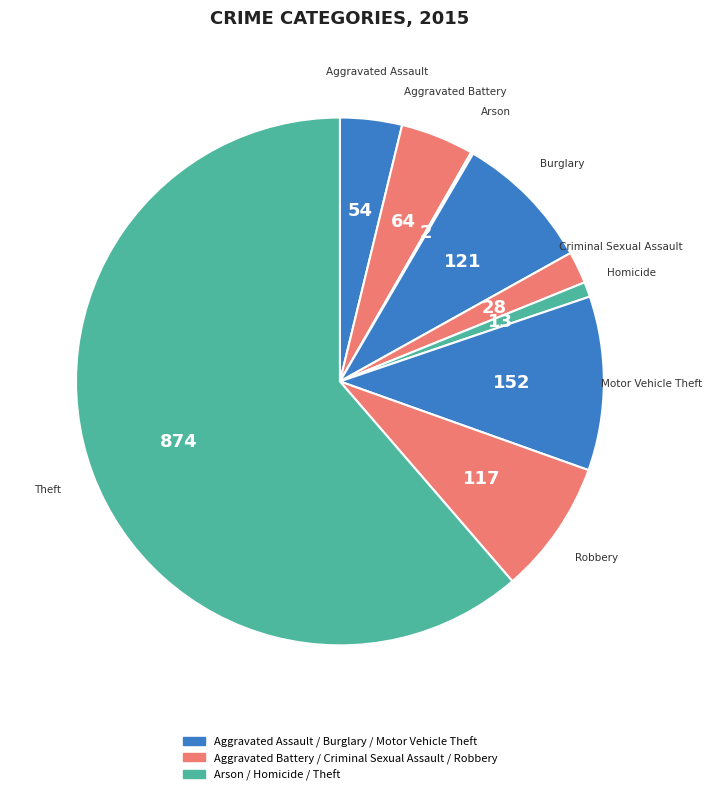

Which category has the smallest portion of the pie?

Arson